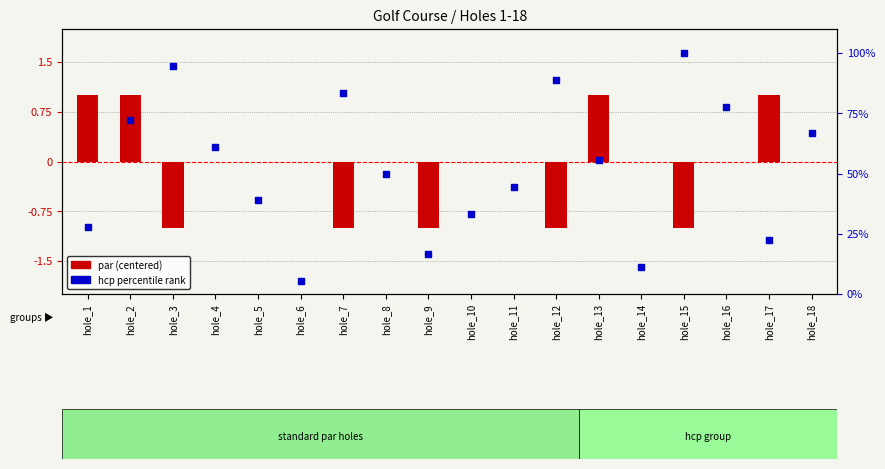

Is the value of par (centered) at hole_12 greater than the value of hcp percentile at hole_10?

No